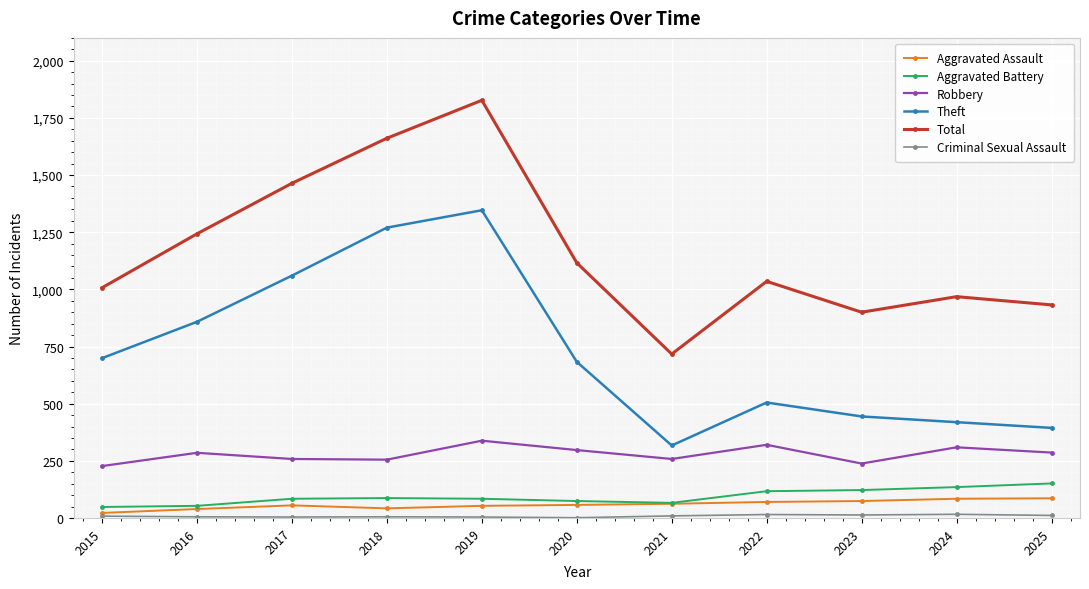

At which category is the sum across all series the highest?

2019